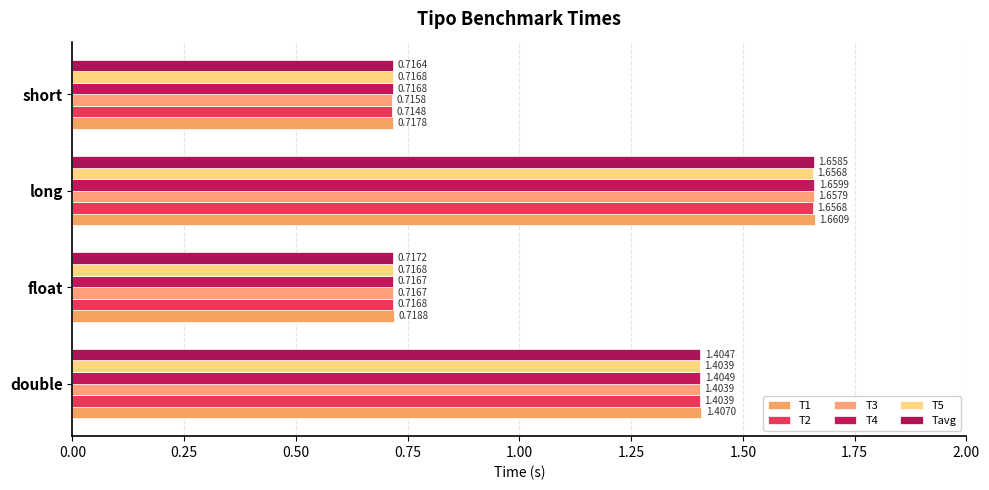

How many data points does each series have?

4